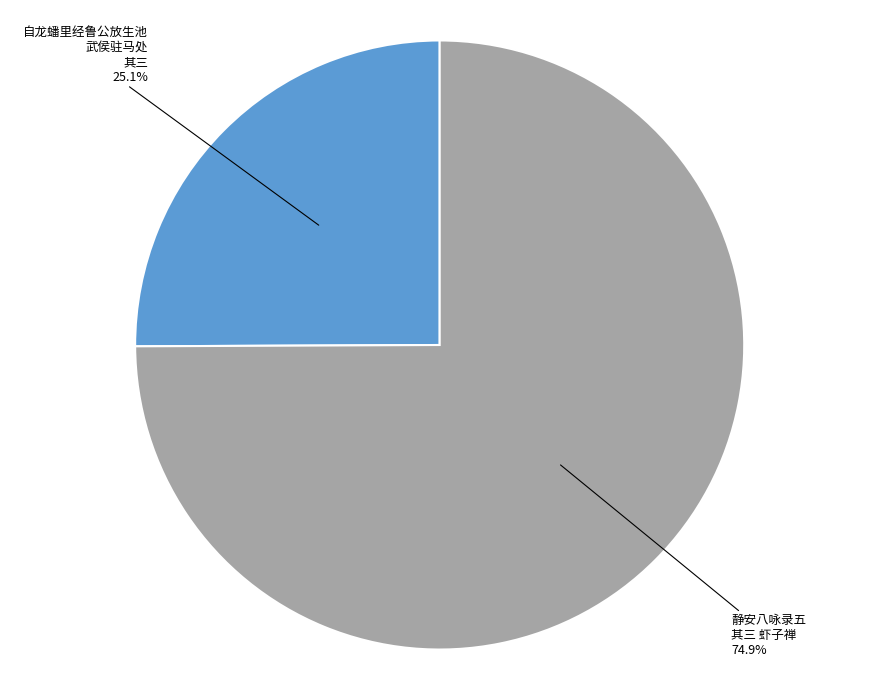

Count the number of slices in the pie.

2